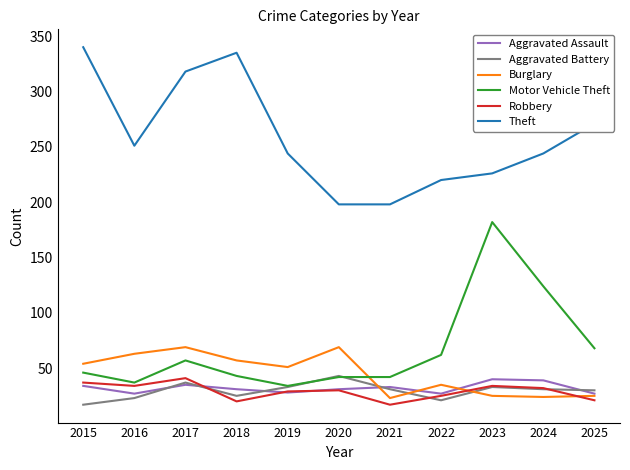

How many lines are shown in the chart?

6